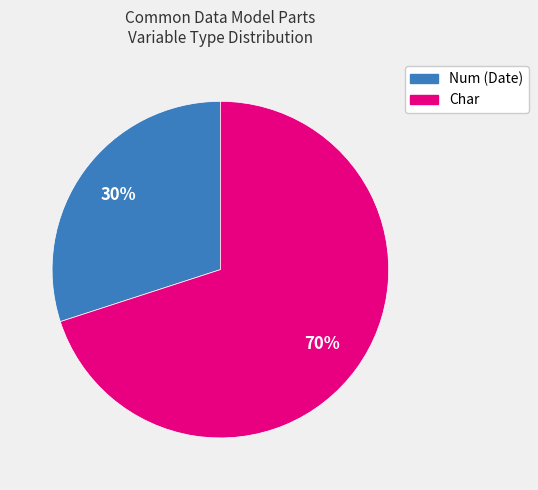

How many slices are in this pie chart?

2